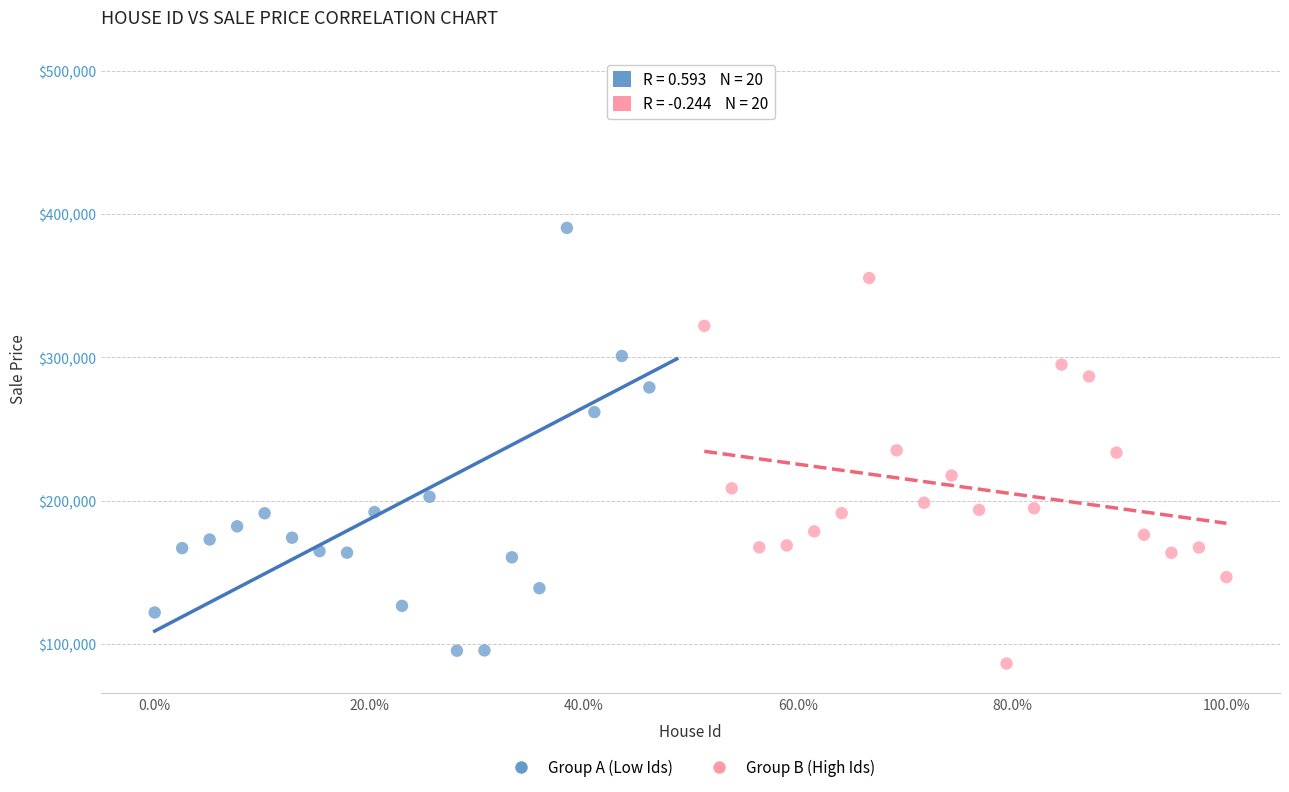

Which series has the largest Y range (max minus min)?

Group A (Low Ids)